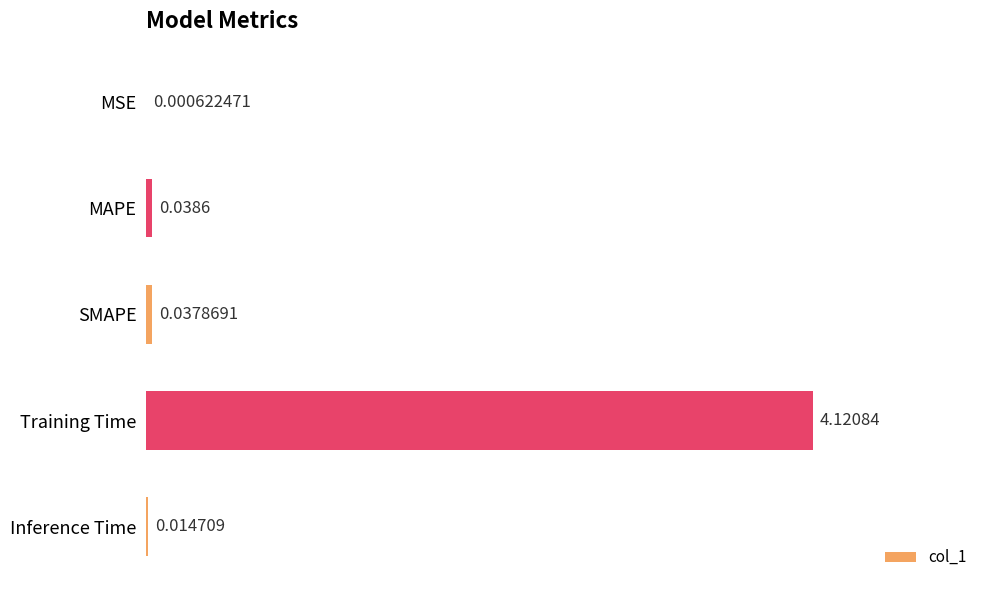

What is the change in value from MSE to Training Time?

+4.1